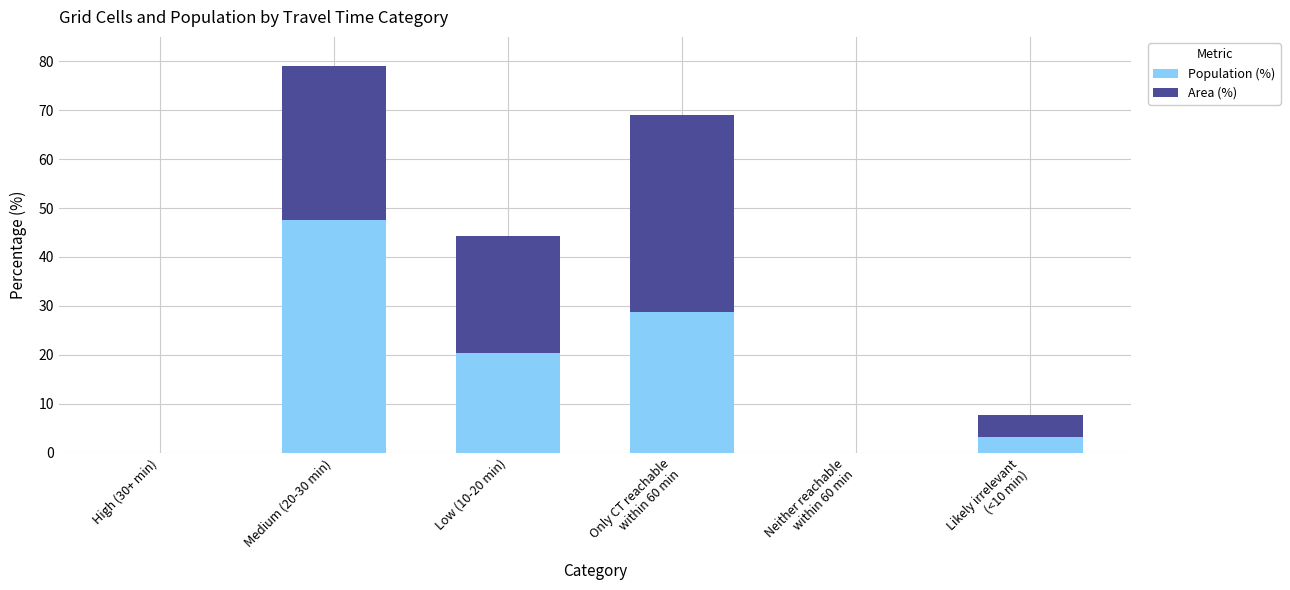

Which category has the highest value in the Population (%) series?

Medium (20-30 min)